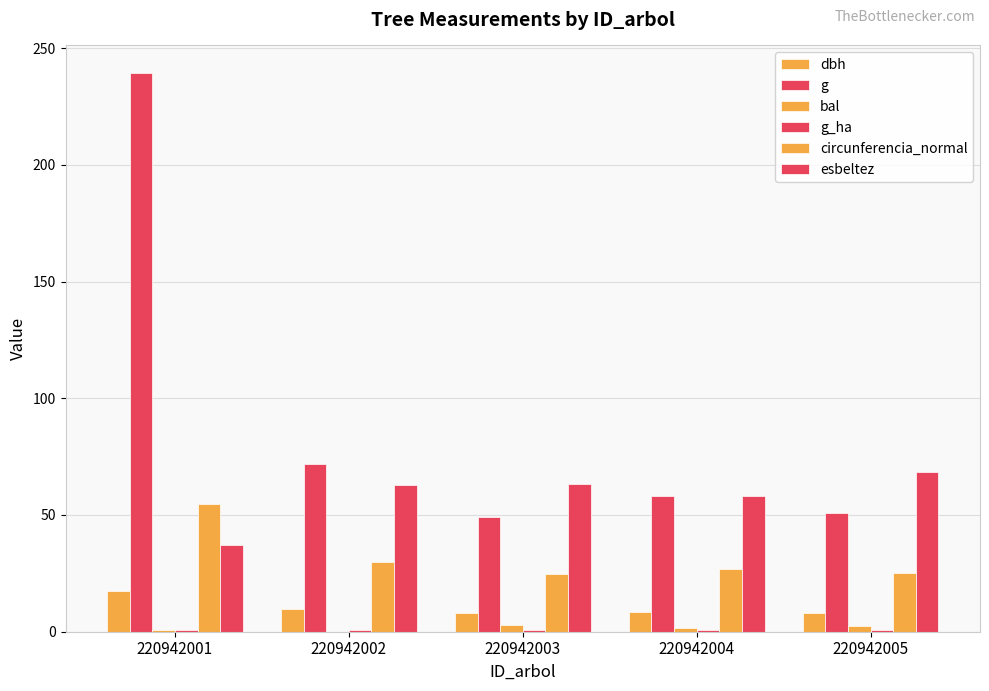

Between 220942001 and 220942005, which series saw the biggest shift?

g